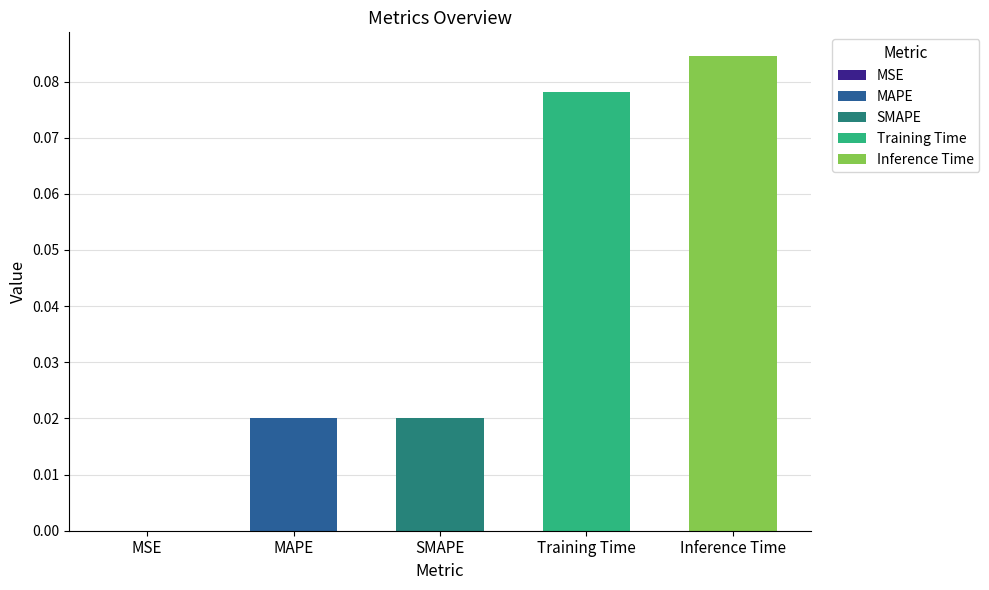

True or false: the data shows 0.0 at MSE.

True